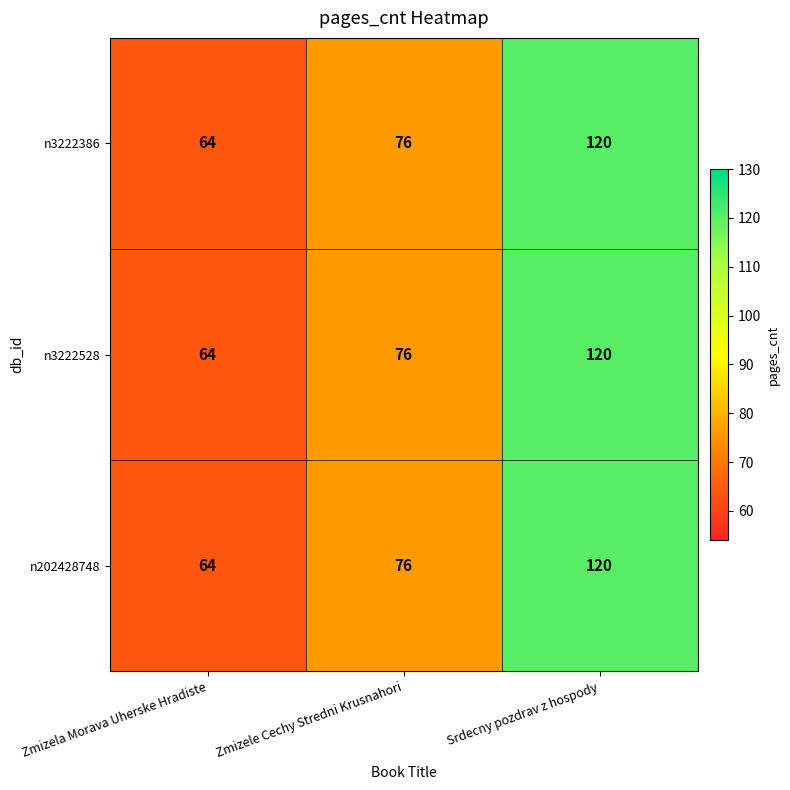

Reading right to left, transcribe all the data shown in this chart.

n3222386: 120	76	64
n3222528: 120	76	64
n202428748: 120	76	64